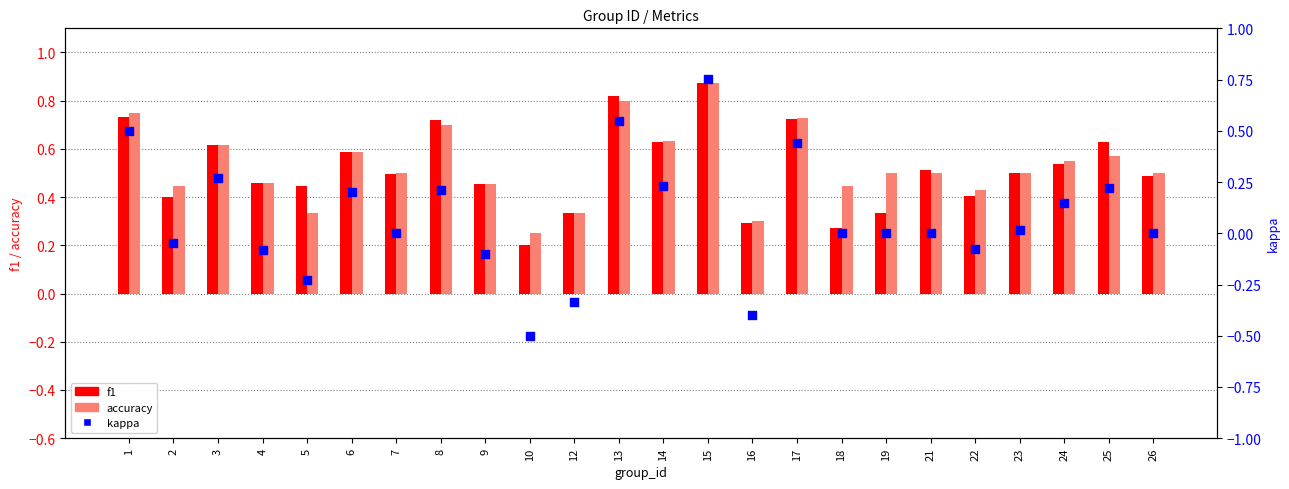

Which series has the largest total across all categories?

accuracy